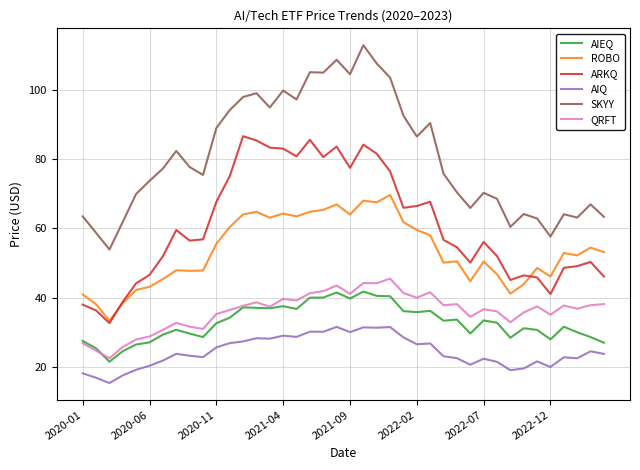

True or false: AIQ and ROBO cross at least once.

False